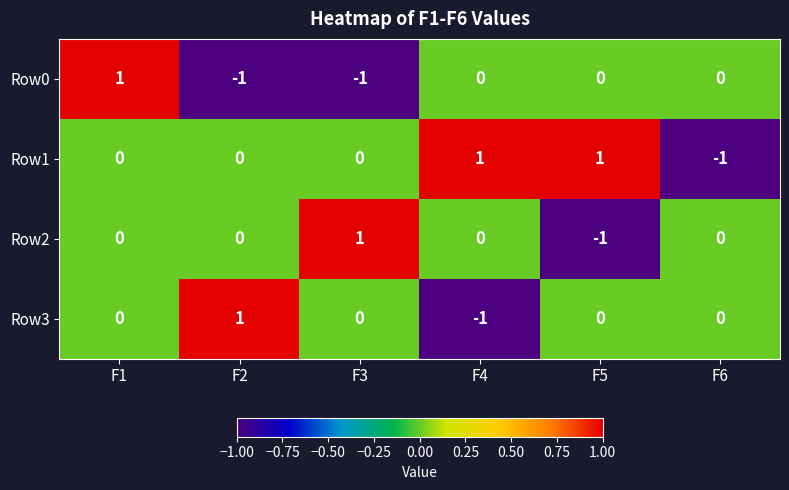

What is the spread (max minus min) of values at F5?

2